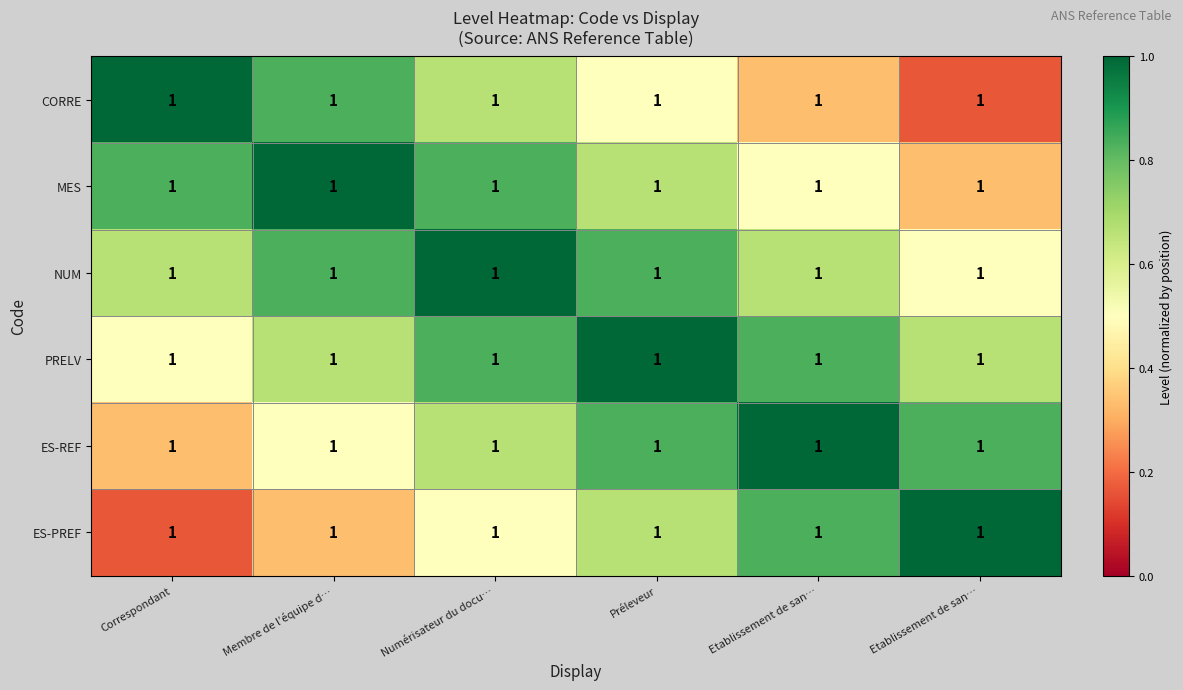

At which category is the sum across all series the highest?

Numérisateur du docu…